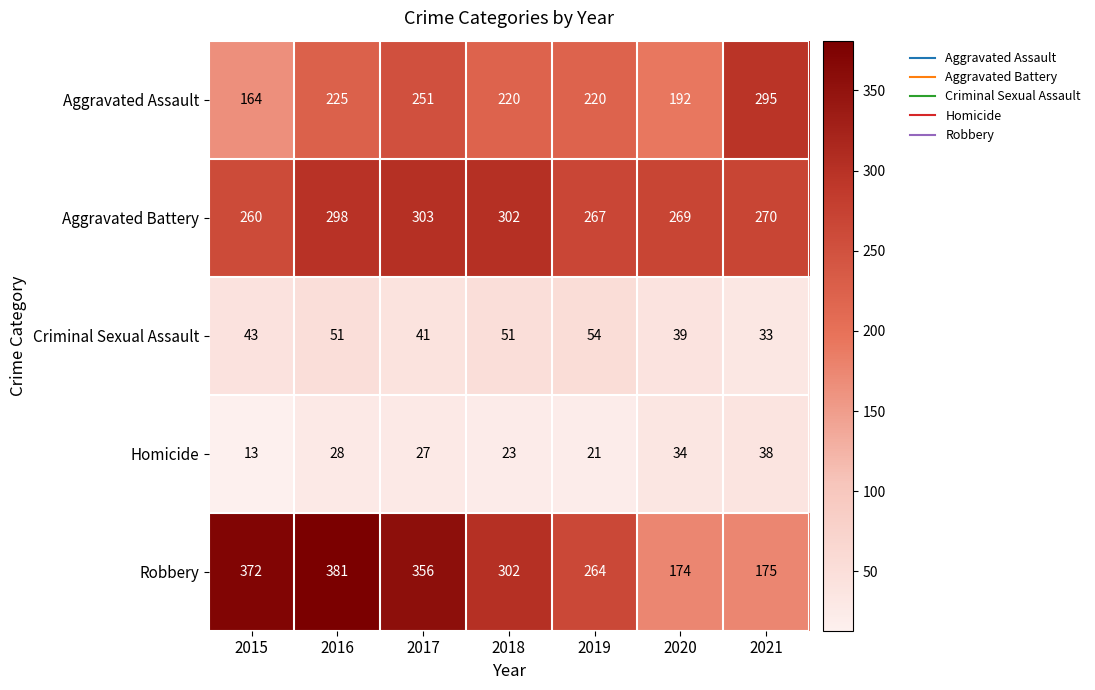

How many categories are shown in the chart?

7